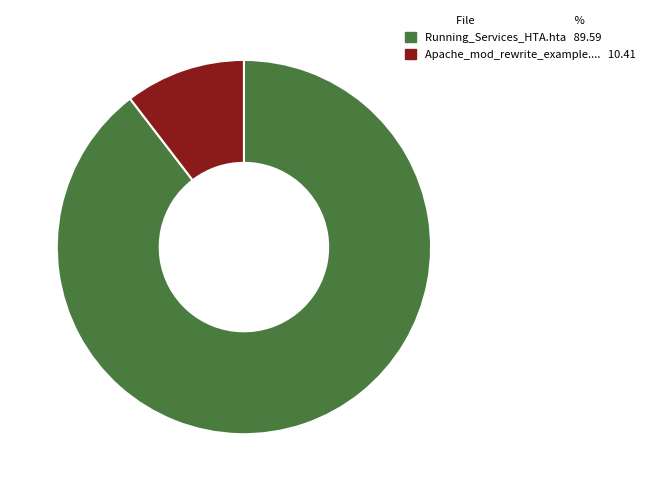

Is there any slice that represents more than half of the pie?

Yes